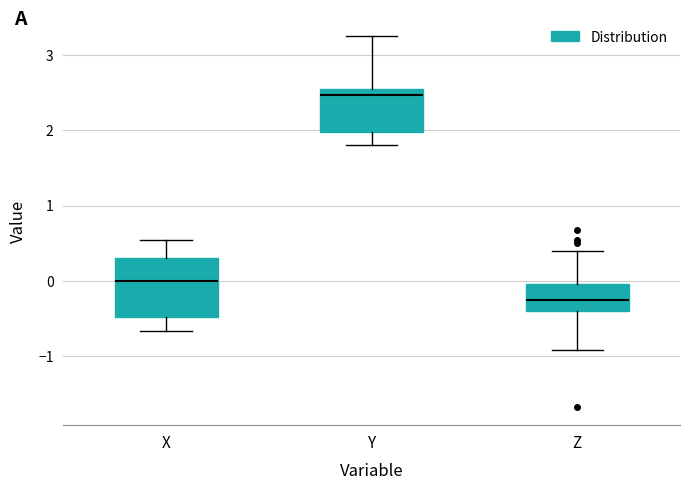

Which box's median line is the highest?

Y